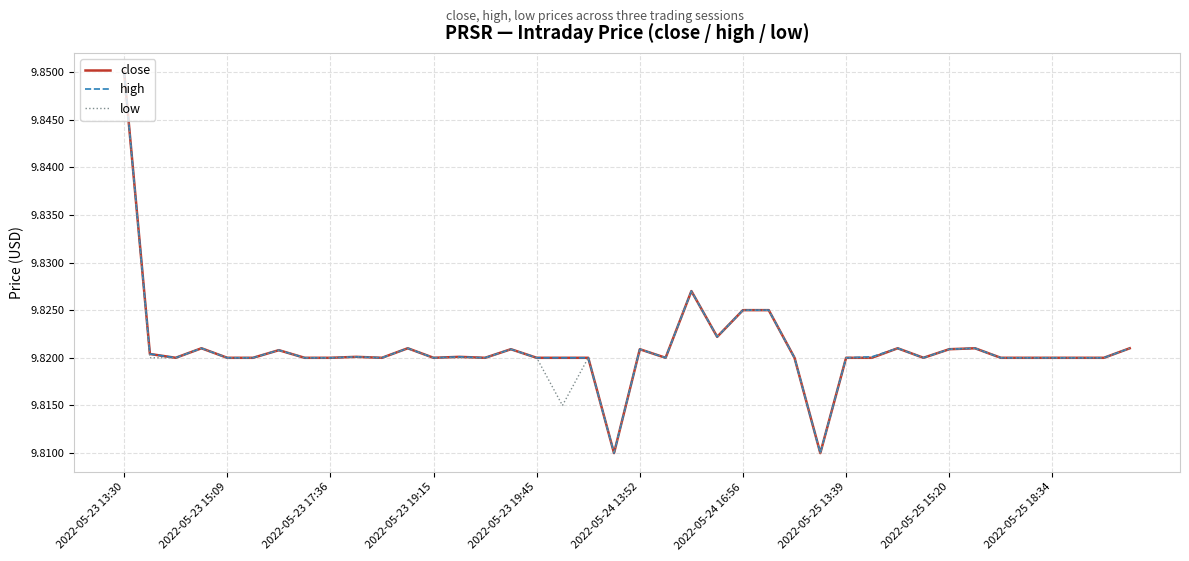

True or false: close and low cross at least once.

False